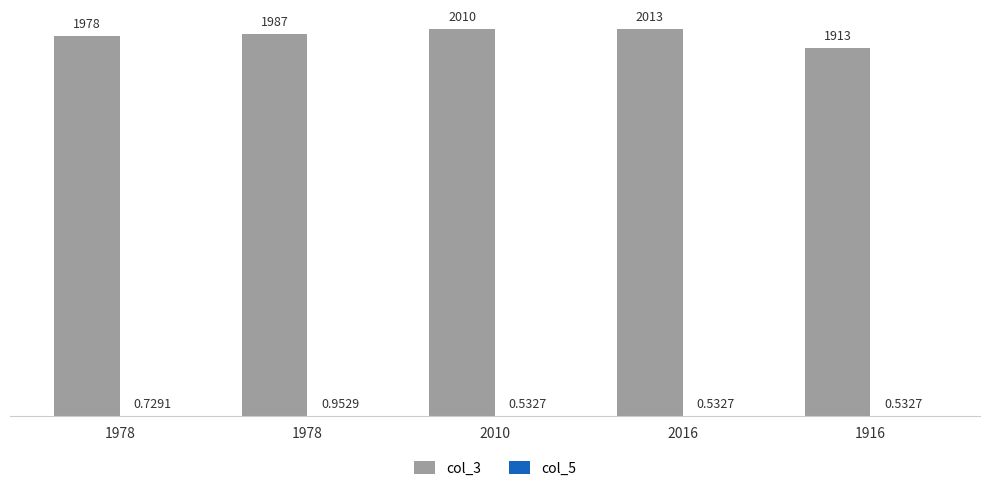

List the labels in order of col_3 value, largest first.

2016, 2010, 1978, 1978, 1916